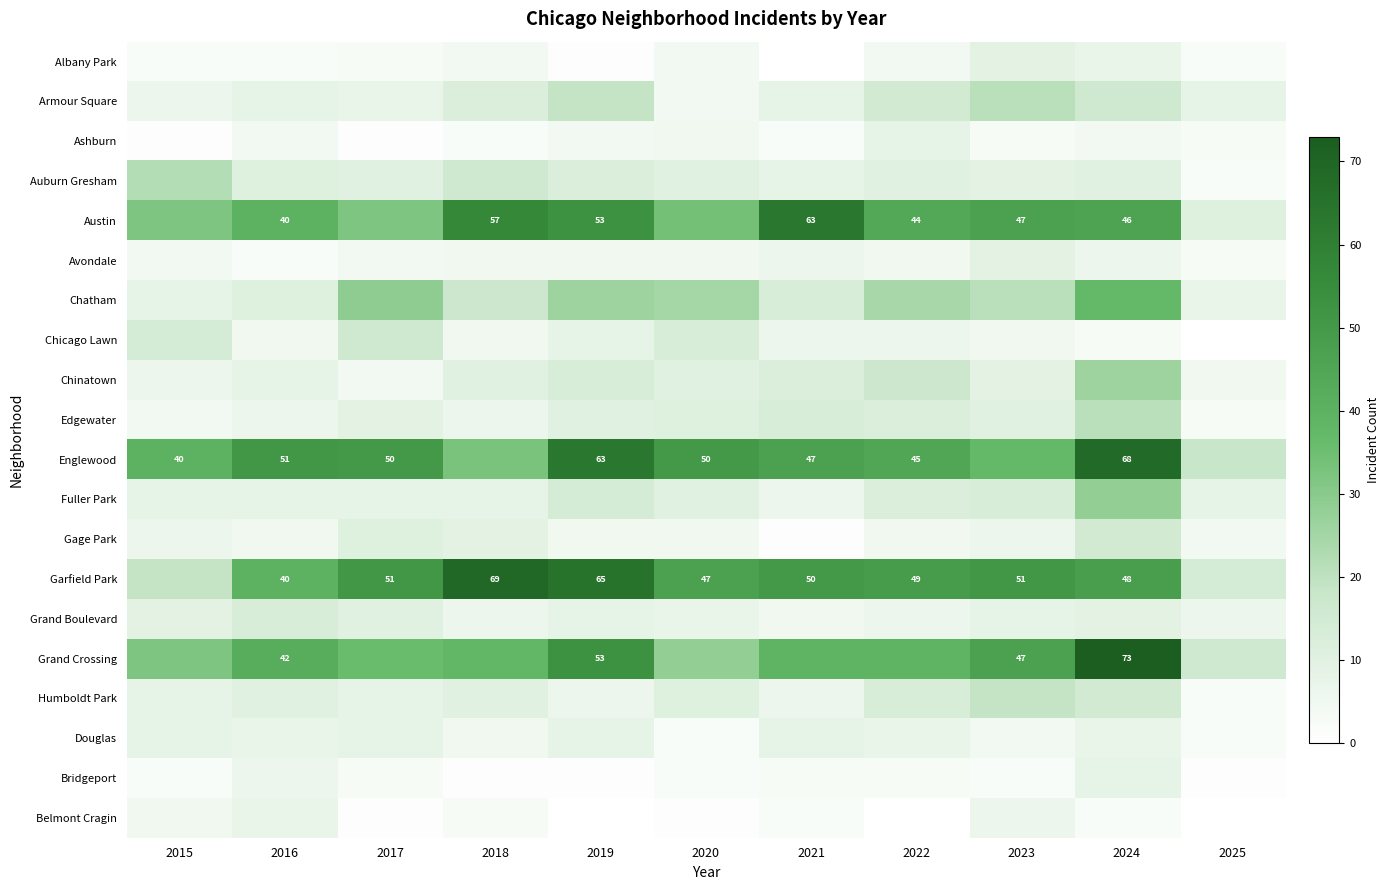

Is it true that Grand Crossing equals 47 at 2023?

True